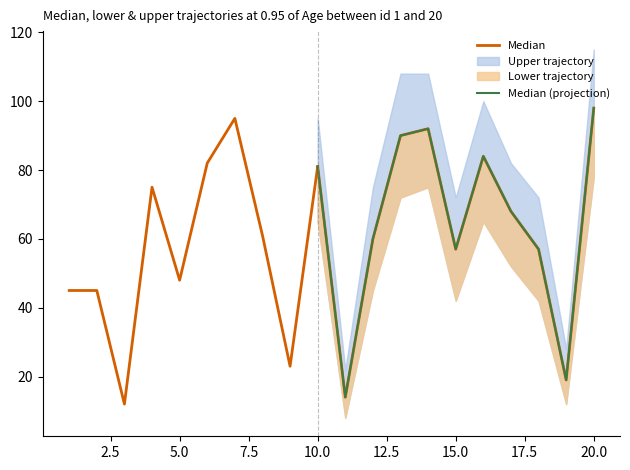

Which has a higher value, 16 or 8?

16